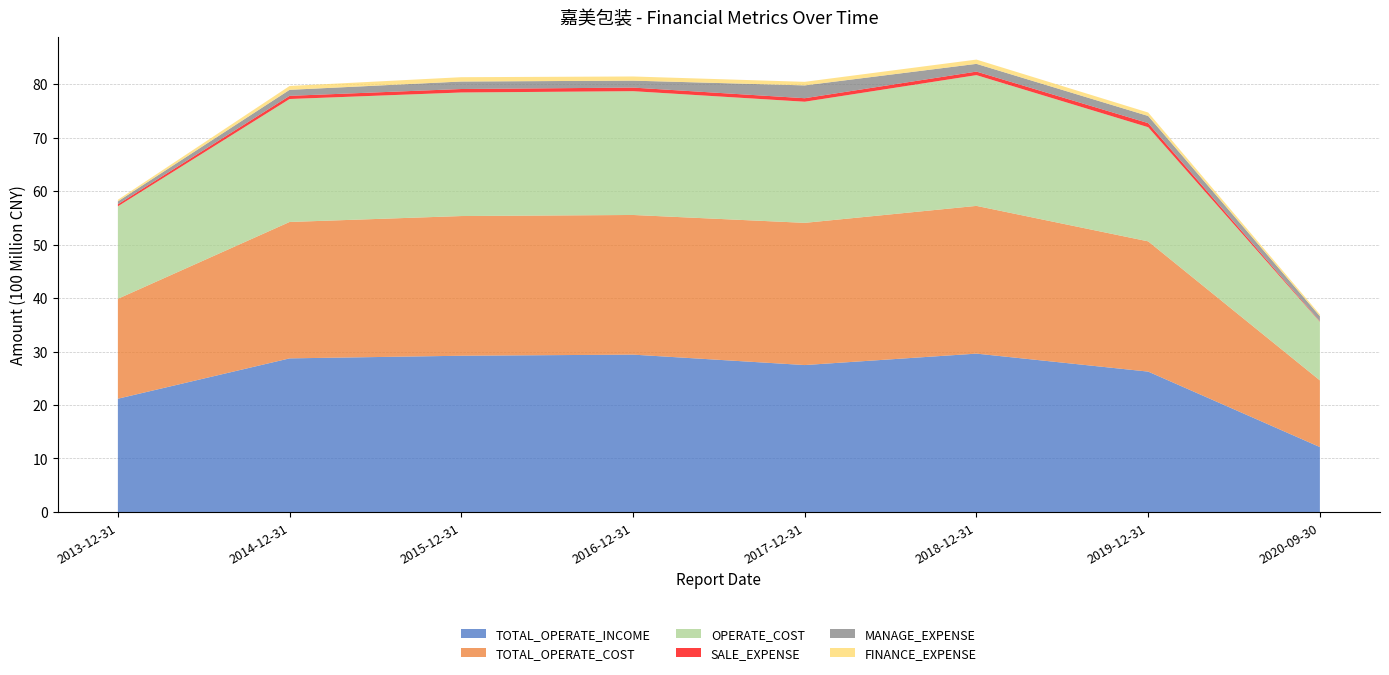

Reading right to left, extract all data points from this chart.

TOTAL_OPERATE_INCOME: 1213550679.8	2624148379.3	2960426522.7	2746604176.6	2941790722.8	2920821506.2	2871524600.0	2117496300.0
TOTAL_OPERATE_COST: 1246743652.2	2434805467.4	2761549519.6	2658223881.7	2610328463.2	2611279729.3	2549867400.0	1867458500.0
OPERATE_COST: 1096147646.1	2133717007.4	2444140594.4	2264224455.8	2314061294.0	2309600640.8	2298357800.0	1728907400.0
SALE_EXPENSE: 9337143.1	76231385.2	66239922.4	65448847.5	67087109.1	64875988.7	59351700.0	38070600.0
MANAGE_EXPENSE: 93579158.9	133570387.6	144359793.8	239753181.2	129695717.4	140098681.2	112318600.0	54357700.0
FINANCE_EXPENSE: 33360796.0	64629371.7	79997353.0	66610044.8	77963618.4	80935875.1	71892300.0	29818900.0